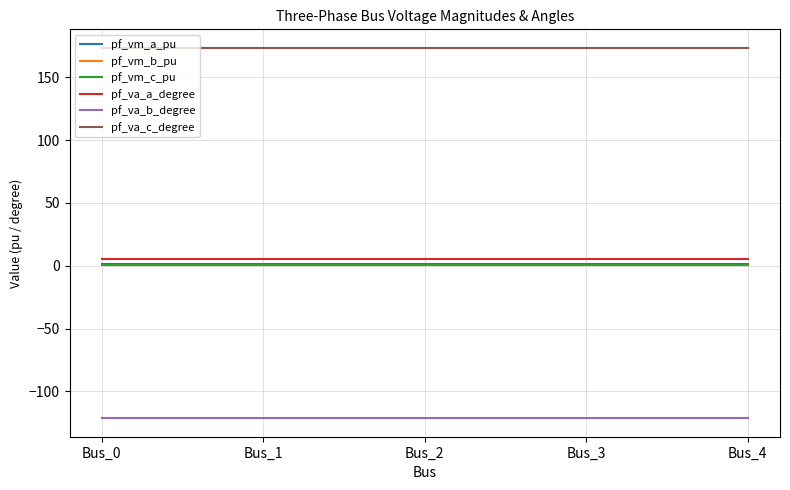

True or false: pf_vm_a_pu and pf_va_b_degree cross at least once.

False